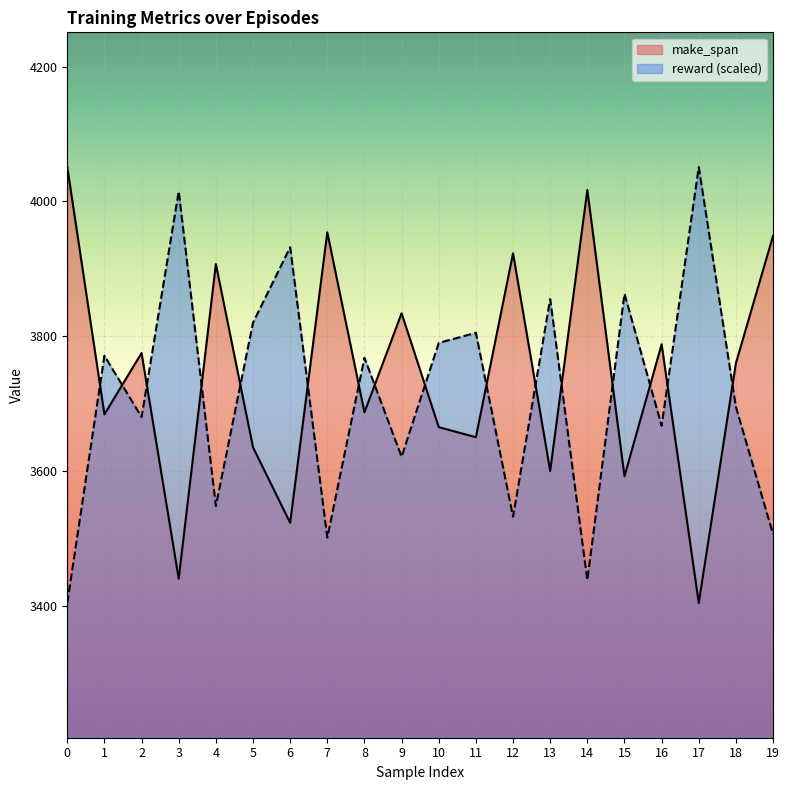

How many data points in make_span are less than 3760?

10